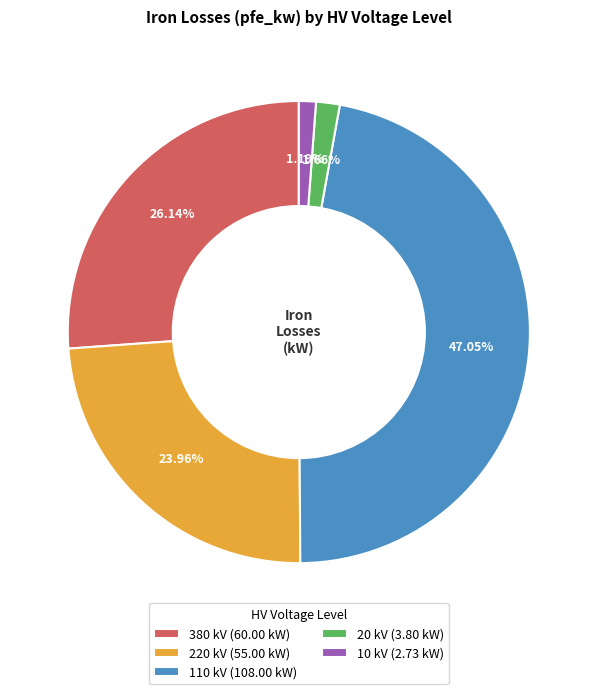

Combined, do 20 kV (3.80 kW) and 380 kV (60.00 kW) account for over 50%?

No